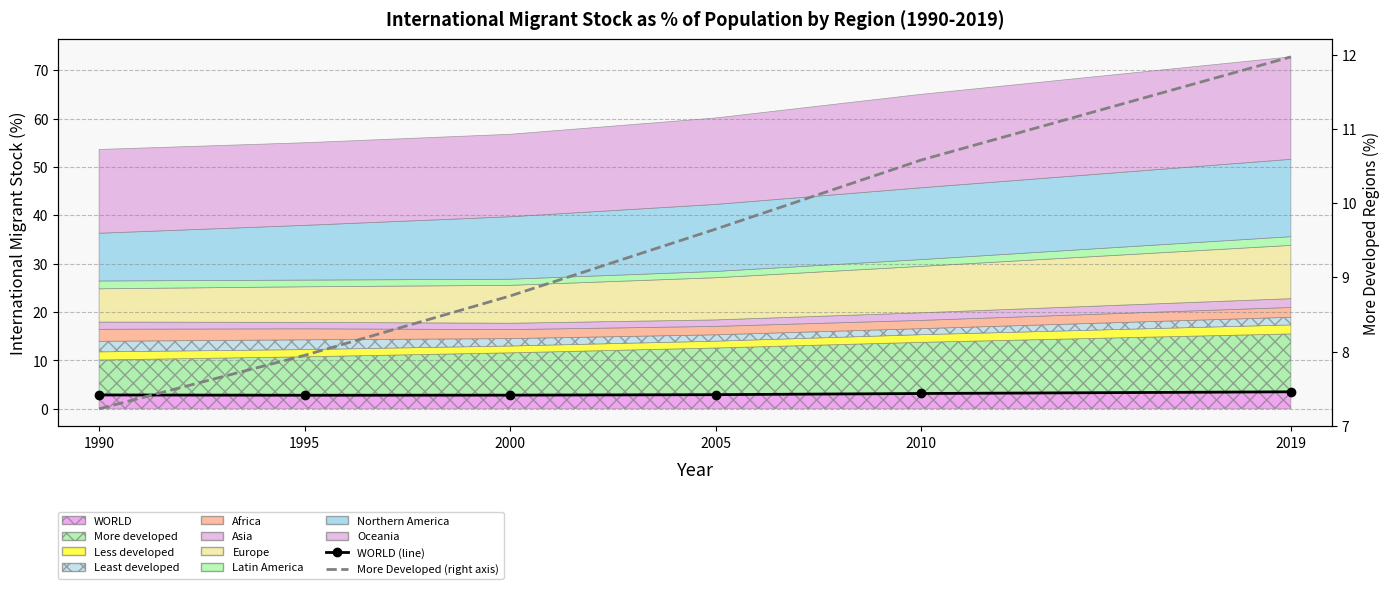

How many interior local valleys does the WORLD (line) series have?

1